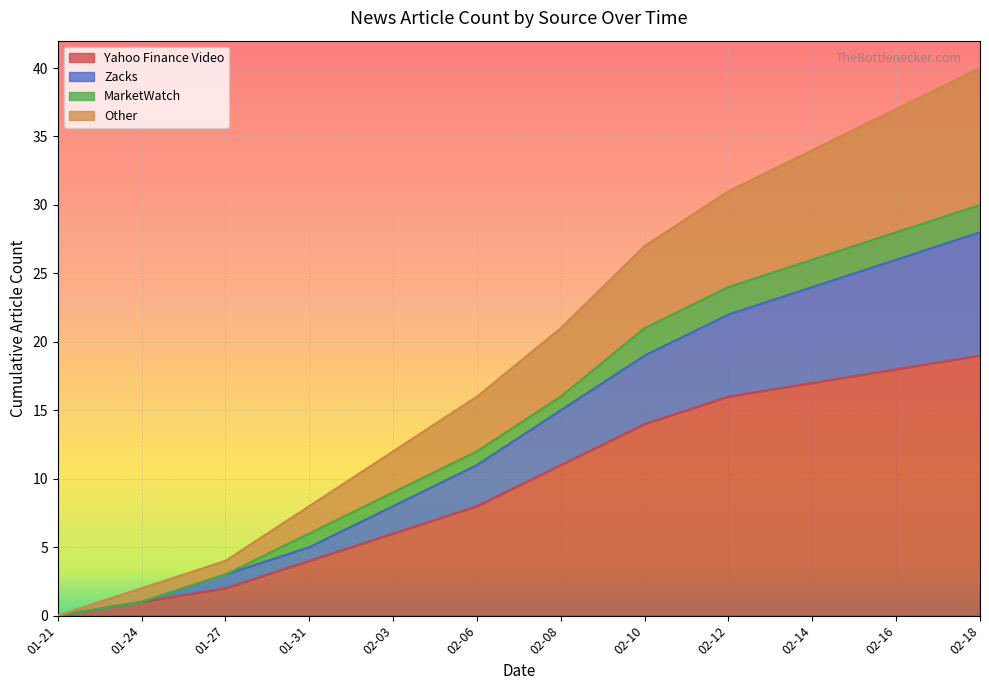

At which label does Yahoo Finance Video reach its minimum?

01-21